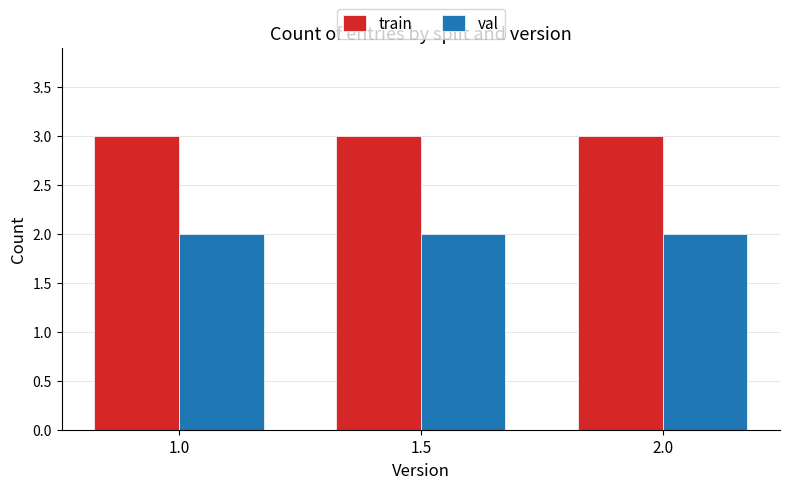

What position from the left is 1.0?

1